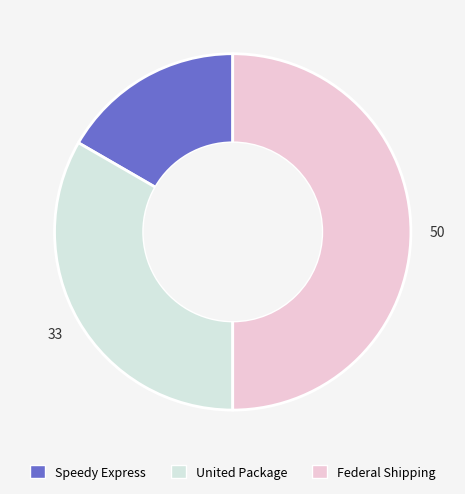

How many slices are in this pie chart?

3